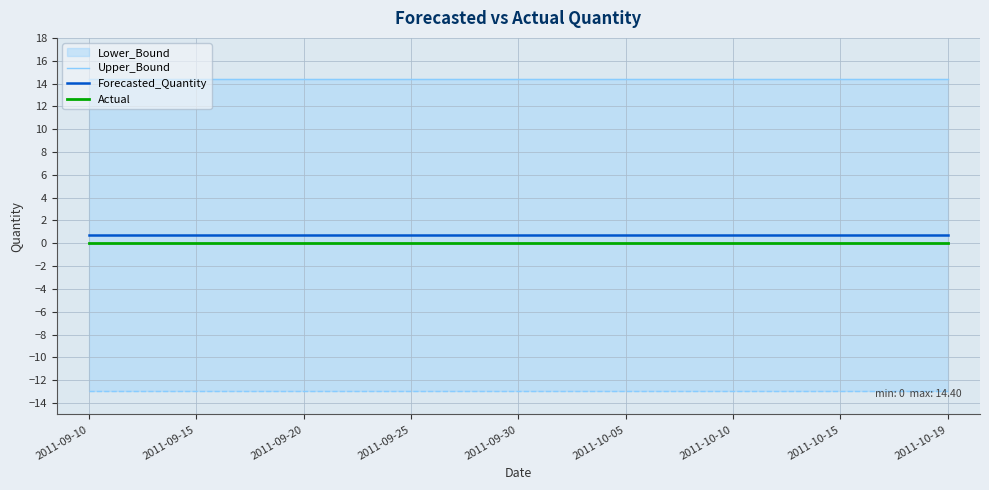

Reading left to right, transcribe all the data shown in this chart.

Upper_Bound: 2011-09-10=14.4	2011-09-15=14.4	2011-09-20=14.4	2011-09-25=14.4	2011-09-30=14.4	2011-10-05=14.4	2011-10-10=14.4	2011-10-15=14.4	2011-10-19=14.4
Forecasted_Quantity: 2011-09-10=0.7	2011-09-15=0.7	2011-09-20=0.7	2011-09-25=0.7	2011-09-30=0.7	2011-10-05=0.7	2011-10-10=0.7	2011-10-15=0.7	2011-10-19=0.7
Actual: 2011-09-10=0.0	2011-09-15=0.0	2011-09-20=0.0	2011-09-25=0.0	2011-09-30=0.0	2011-10-05=0.0	2011-10-10=0.0	2011-10-15=0.0	2011-10-19=0.0